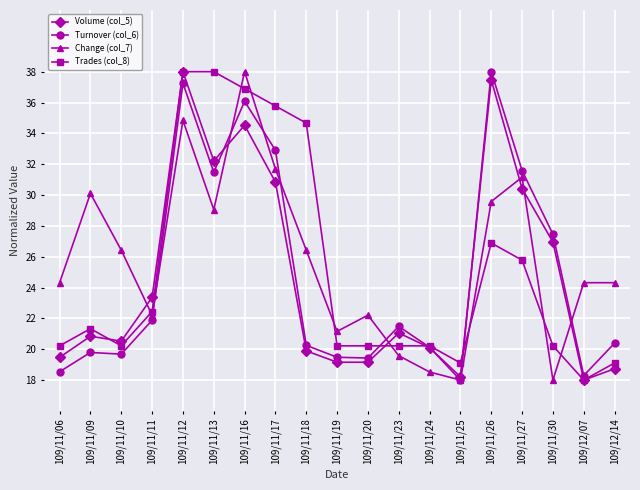

What is the difference between the highest and lowest values at 109/11/17?

4.9